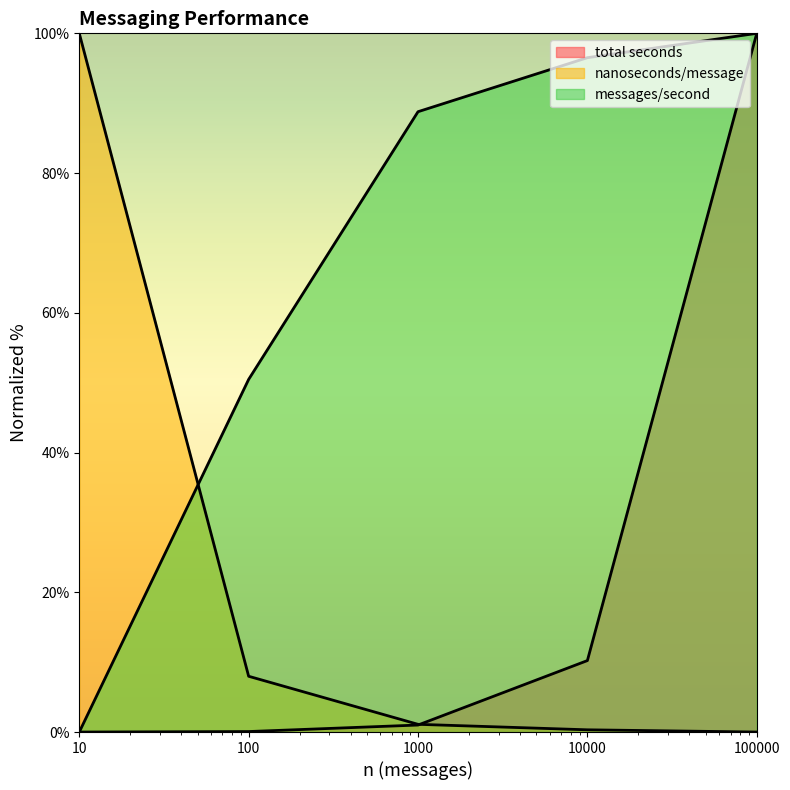

List the series in order of their peak value, highest first.

total seconds, nanoseconds/message, messages/second